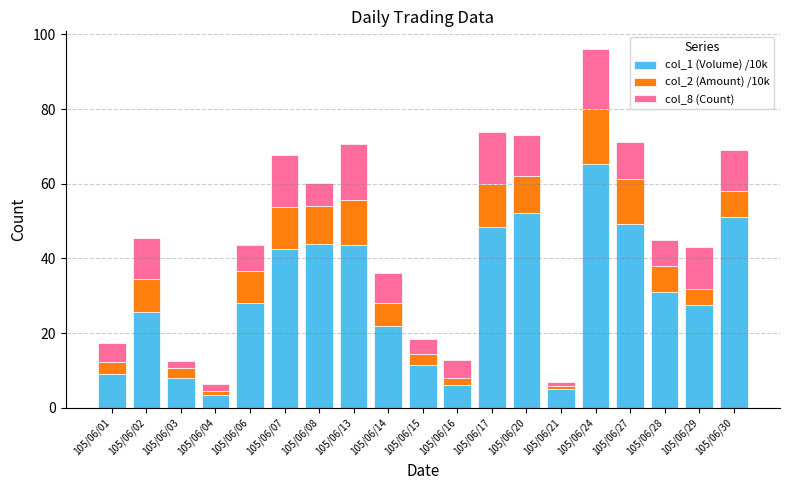

Is it true that col_1 (Volume) /10k equals 91.4 at 105/06/24?

False